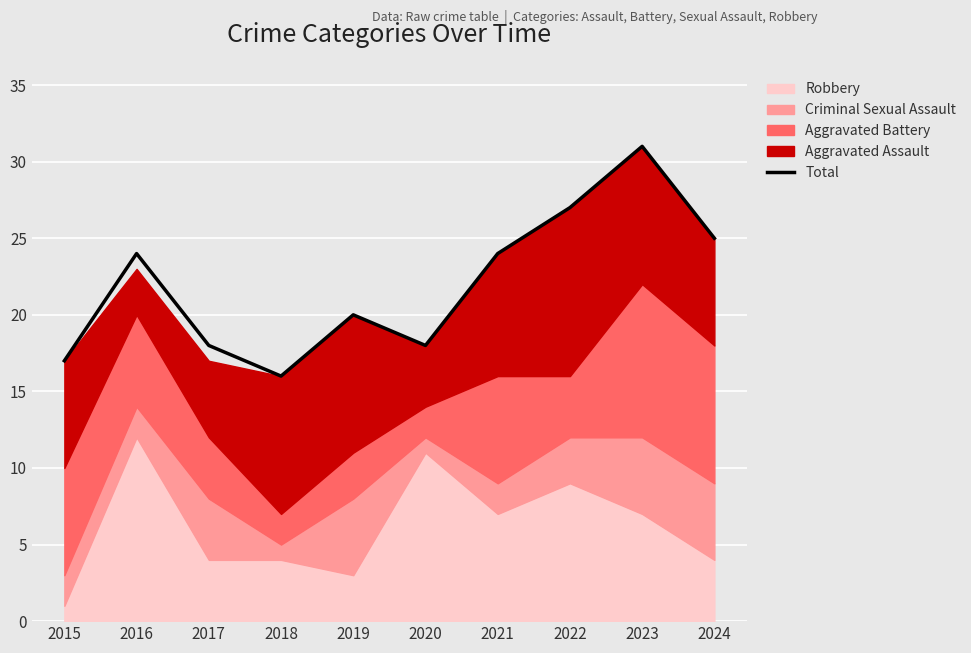

What value does the data have at 2018, to the nearest 10?

20